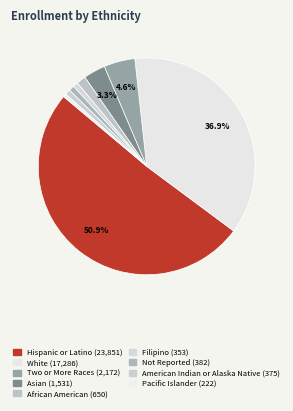

Which slice is the largest?

Hispanic or Latino